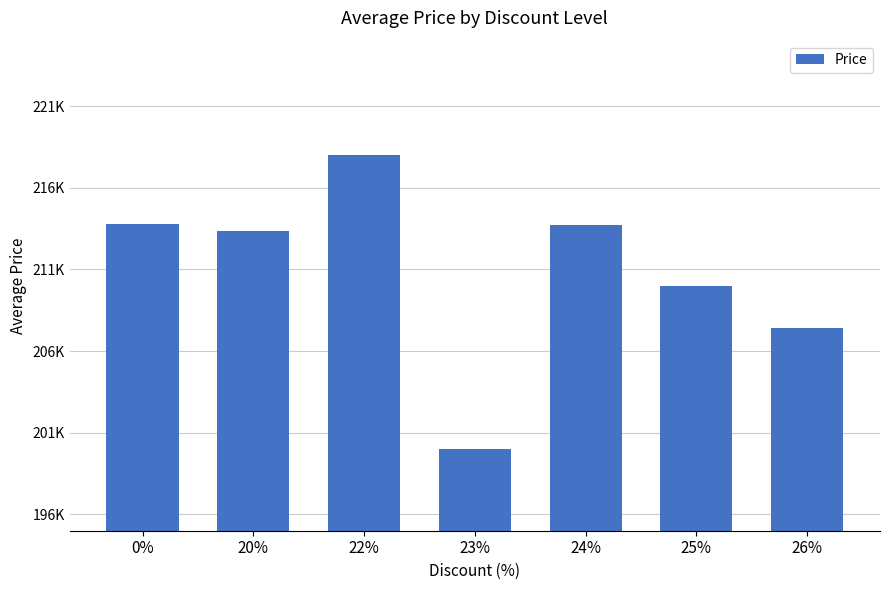

What is the change in value from 25% to 26%?

-2571.4